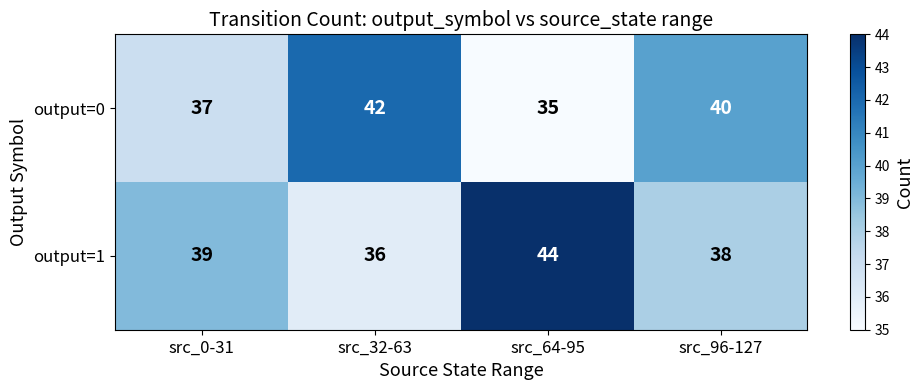

Rank the series by their average value, from lowest to highest.

output=0, output=1